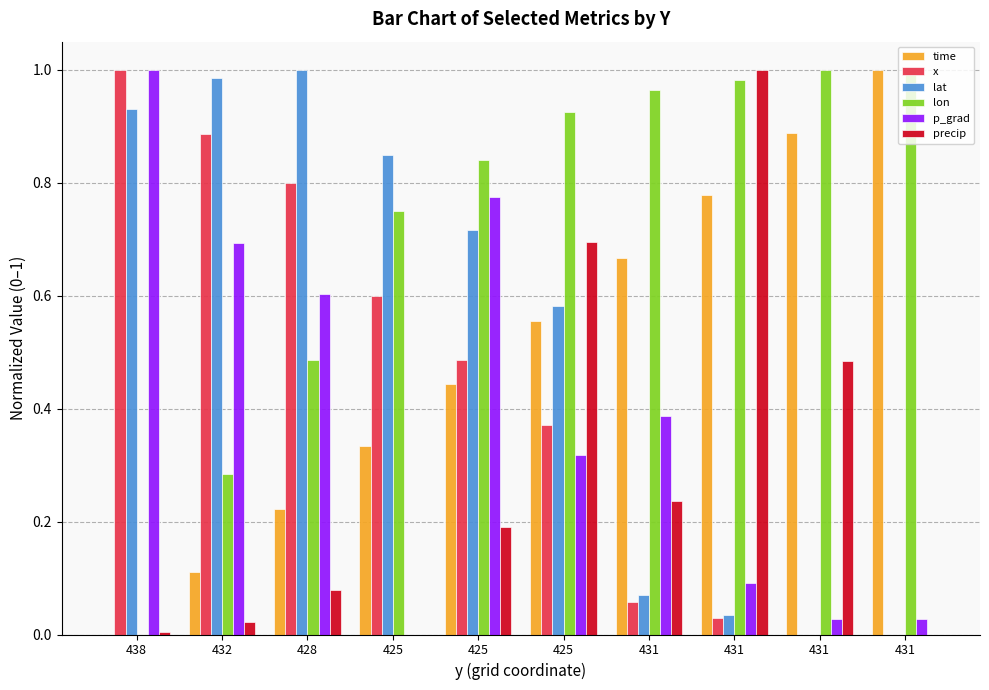

Which series has the widest spread of values?

time